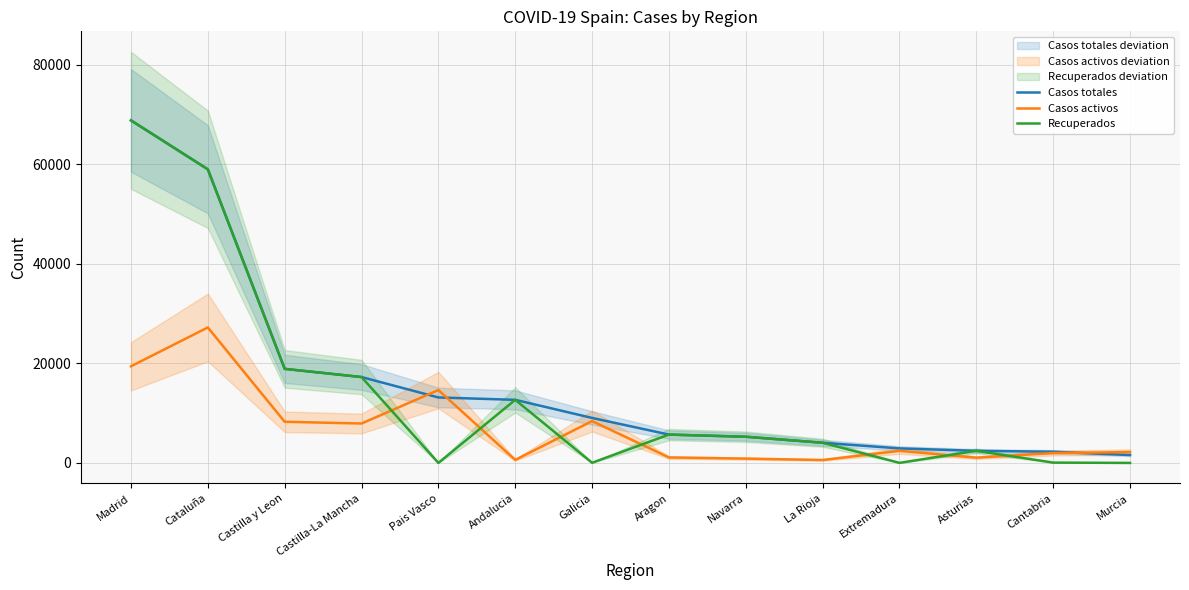

What are all the series names shown in the legend?

Casos totales, Casos activos, Recuperados